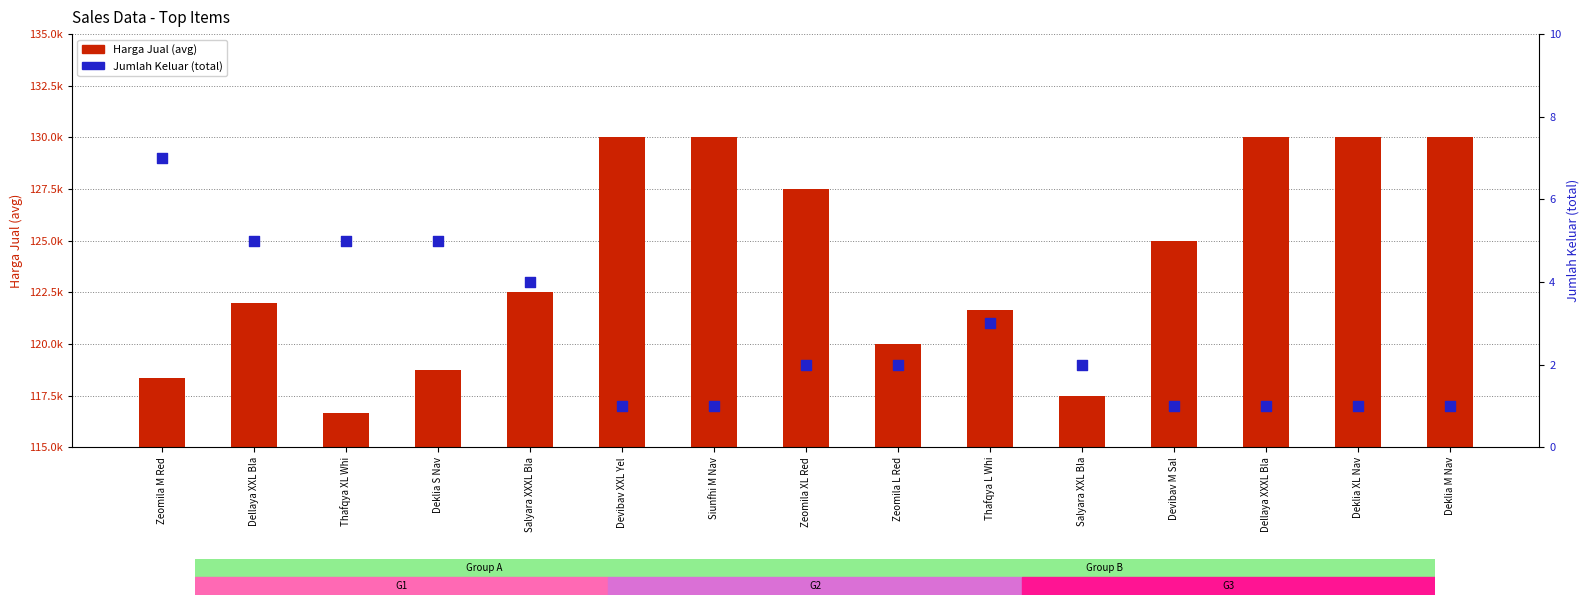

Which series has the largest total across all categories?

Harga Jual (avg)